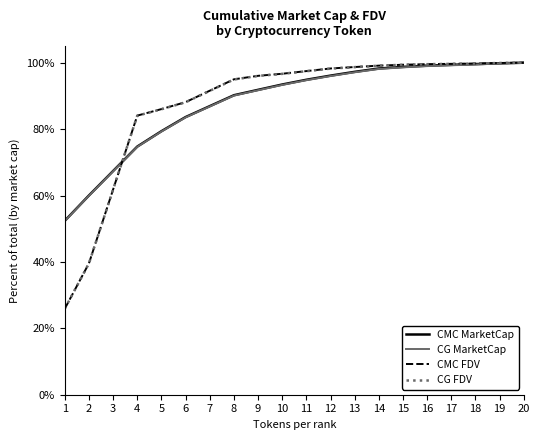

What is the total value across all series at 6?

343.4